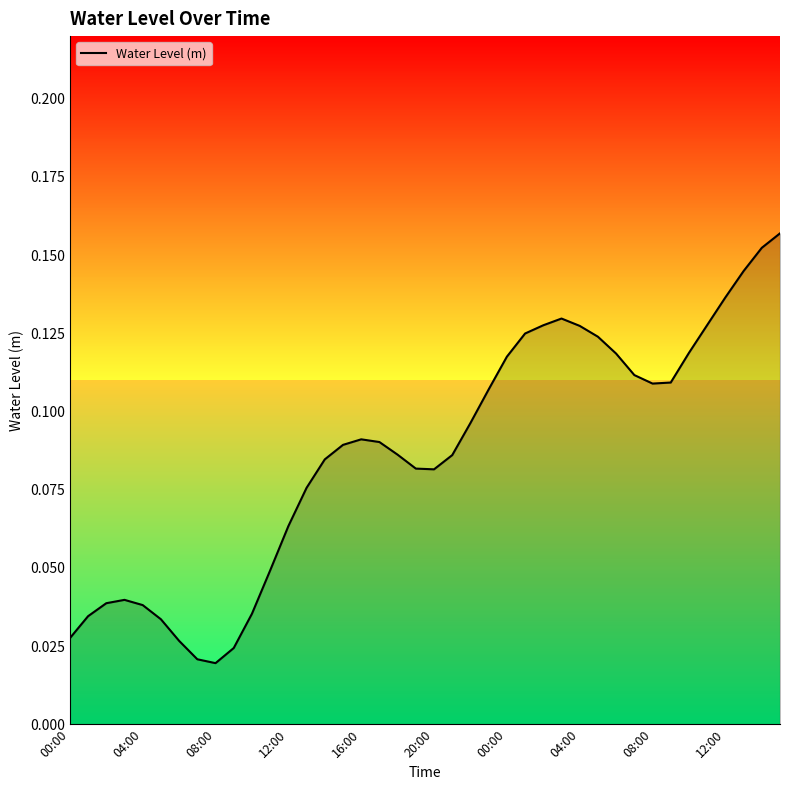

Reading right to left, extract all data points from this chart.

0.2	0.2	0.1	0.1	0.1	0.1	0.1	0.1	0.1	0.1	0.1	0.1	0.1	0.1	0.1	0.1	0.1	0.1	0.1	0.1	0.1	0.1	0.1	0.1	0.1	0.1	0.1	0.1	0.0	0.0	0.0	0.0	0.0	0.0	0.0	0.0	0.0	0.0	0.0	0.0